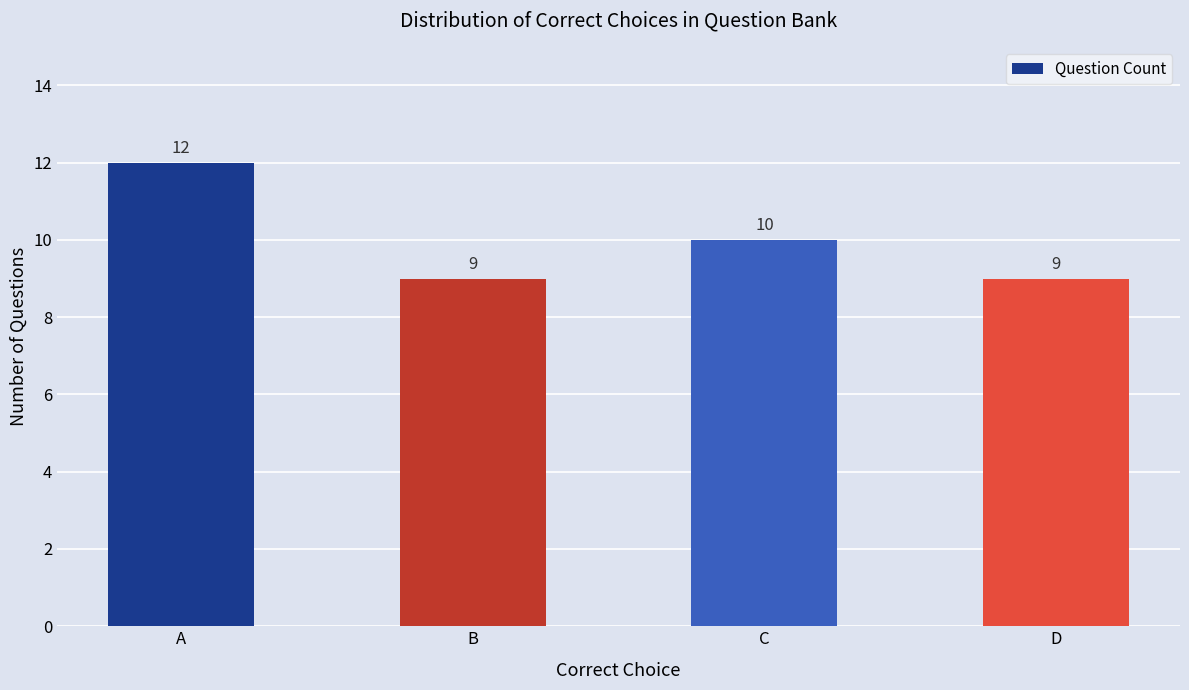

At which label does the data first exceed 10?

A